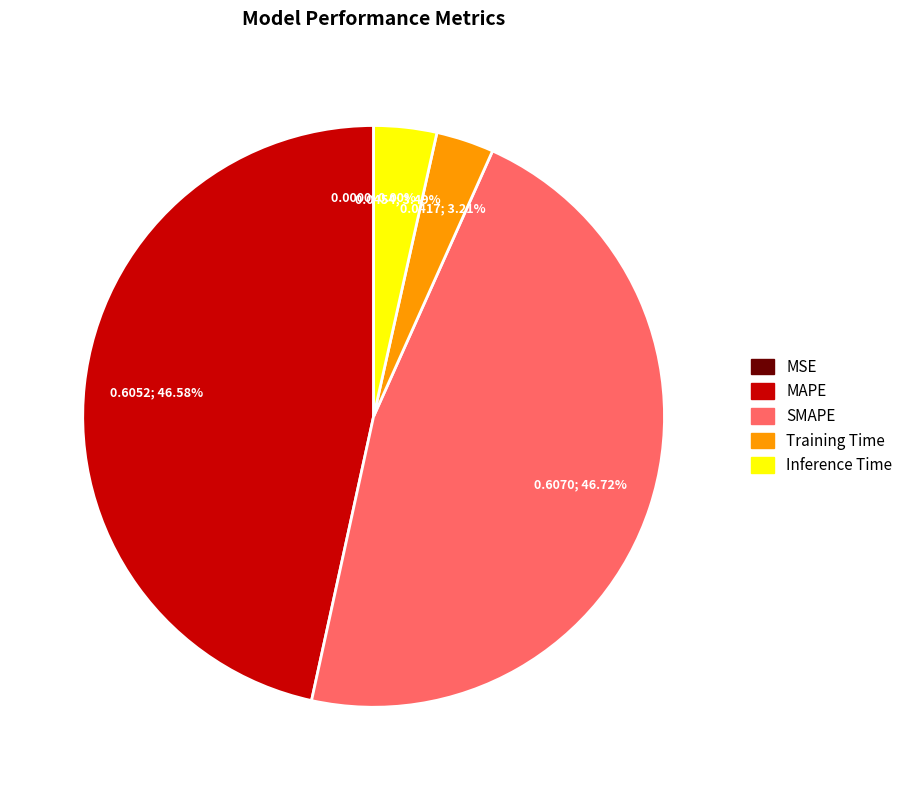

Is the sum of MAPE and SMAPE greater than half?

Yes